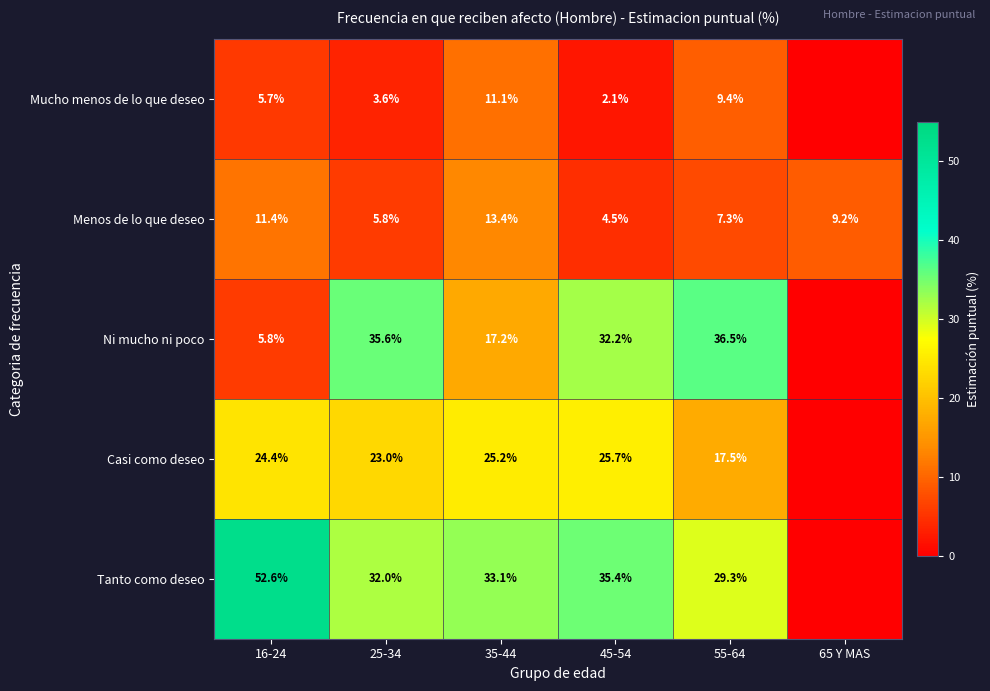

Between 45-54 and 55-64, which series saw the biggest shift?

Casi como deseo